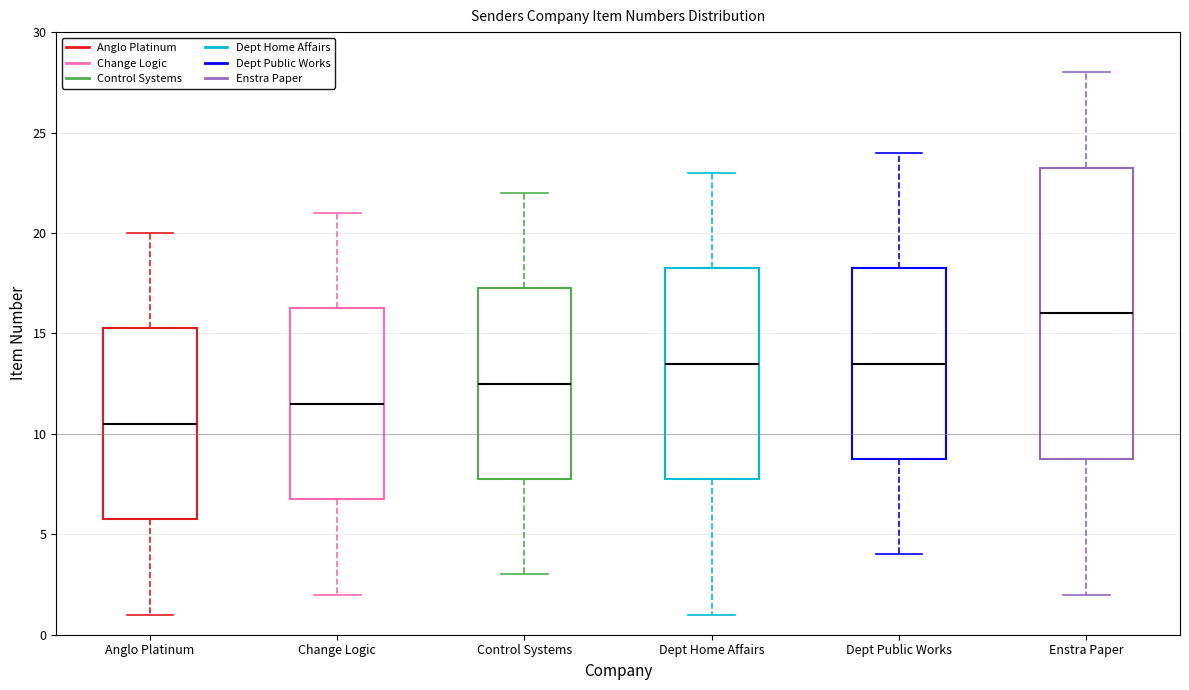

Reading left to right, read every box against the y-axis: the position of its median line, the range the box covers, and the ends of its whiskers. The values are not printed on the chart, so give them approximately, as read against the axis.

Anglo Platinum: median 10.5, box 6.0 to 15.5, whiskers 1.0 to 20.0
Change Logic: median 11.5, box 7.0 to 16.5, whiskers 2.0 to 21.0
Control Systems: median 12.5, box 8.0 to 17.5, whiskers 3.0 to 22.0
Dept Home Affairs: median 13.5, box 8.0 to 18.5, whiskers 1.0 to 23.0
Dept Public Works: median 13.5, box 9.0 to 18.5, whiskers 4.0 to 24.0
Enstra Paper: median 16.0, box 9.0 to 23.5, whiskers 2.0 to 28.0